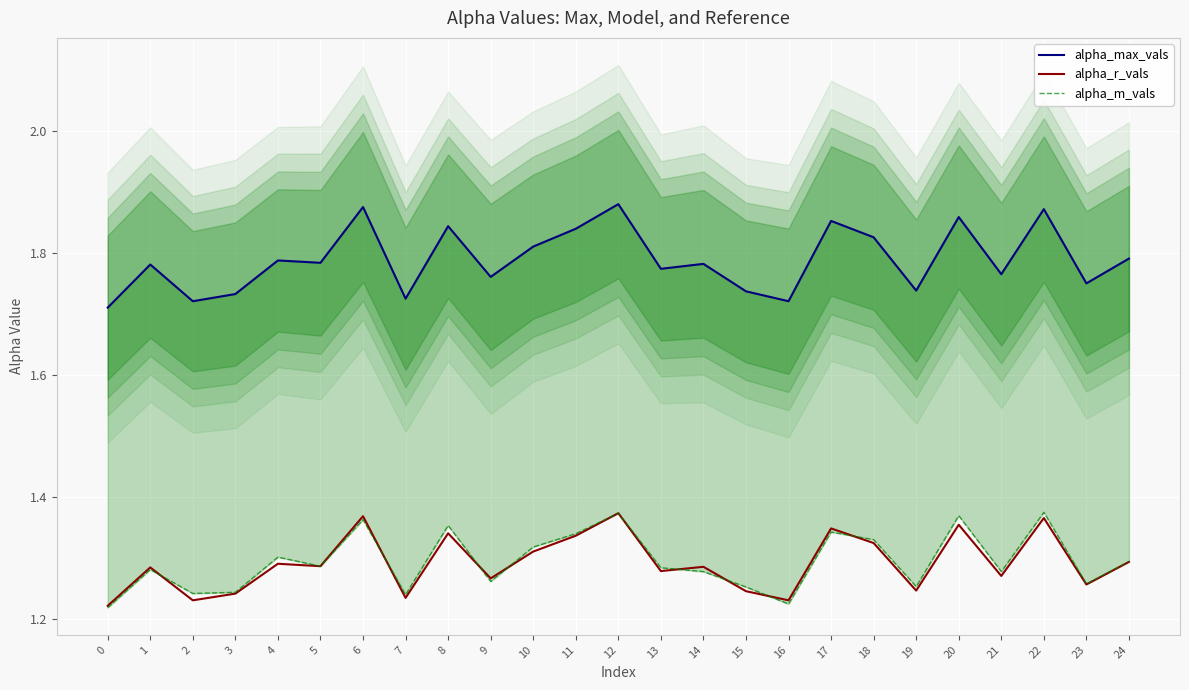

At which category is the sum across all series the highest?

12